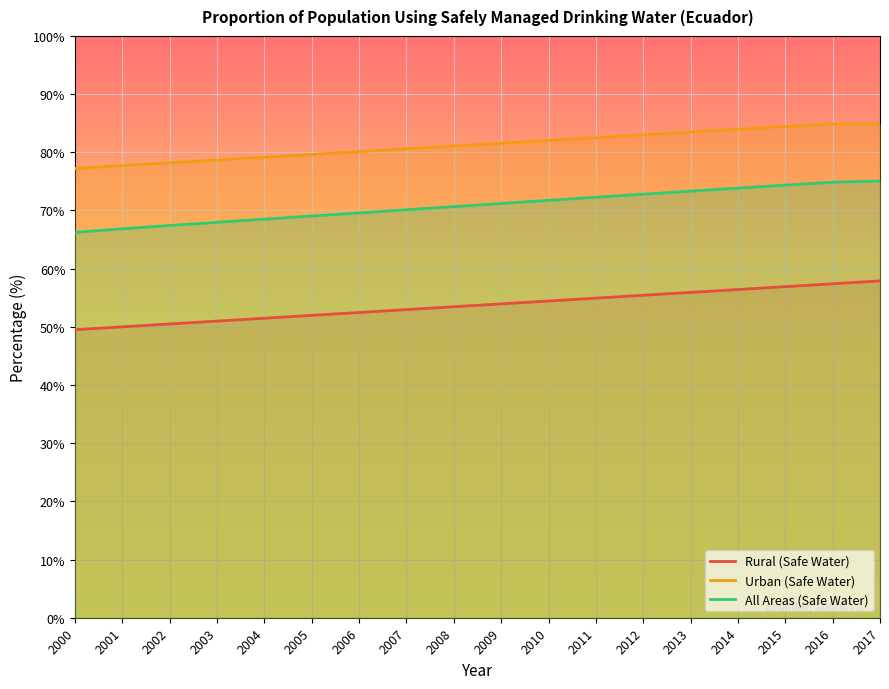

At which label does Urban (Safe Water) first exceed 81?

2008